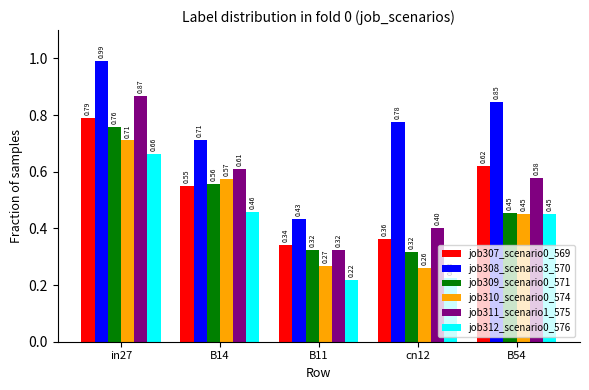

What is the total value across all series at in27?

4.8